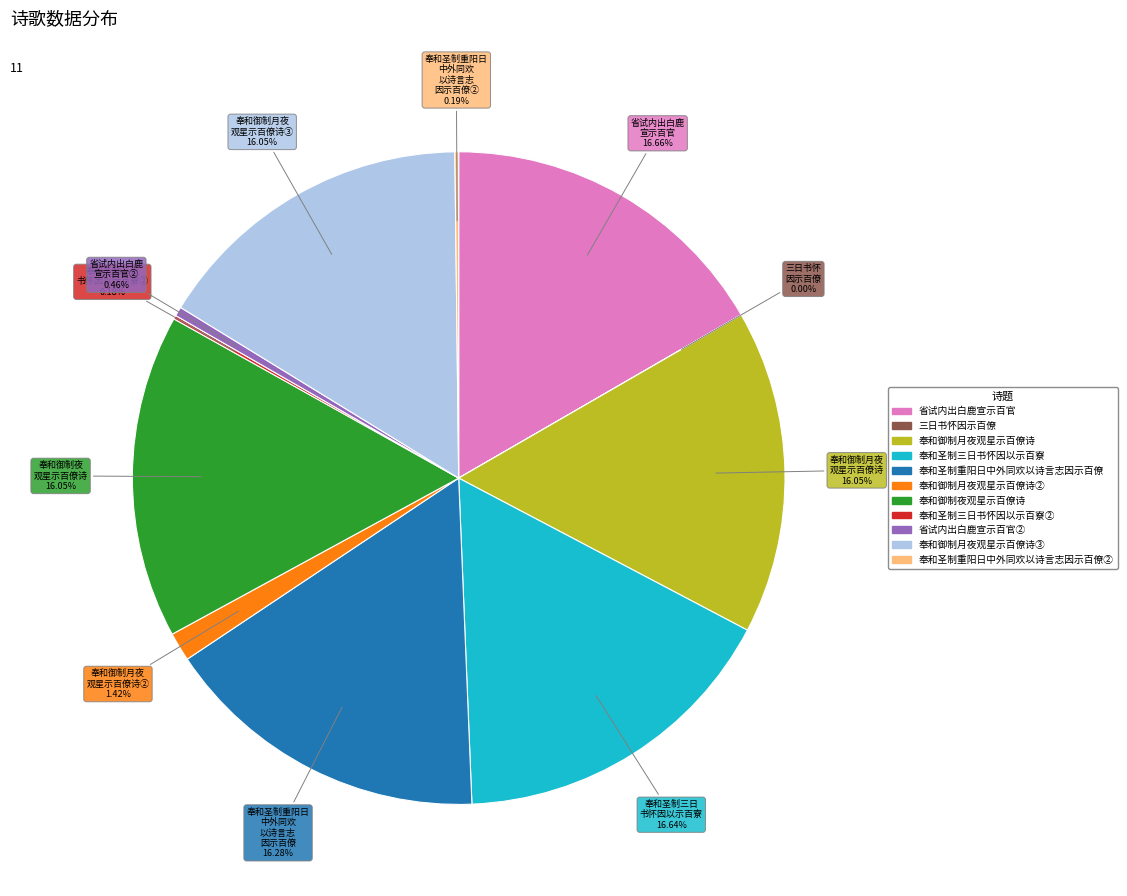

Is there a majority slice in this chart?

No